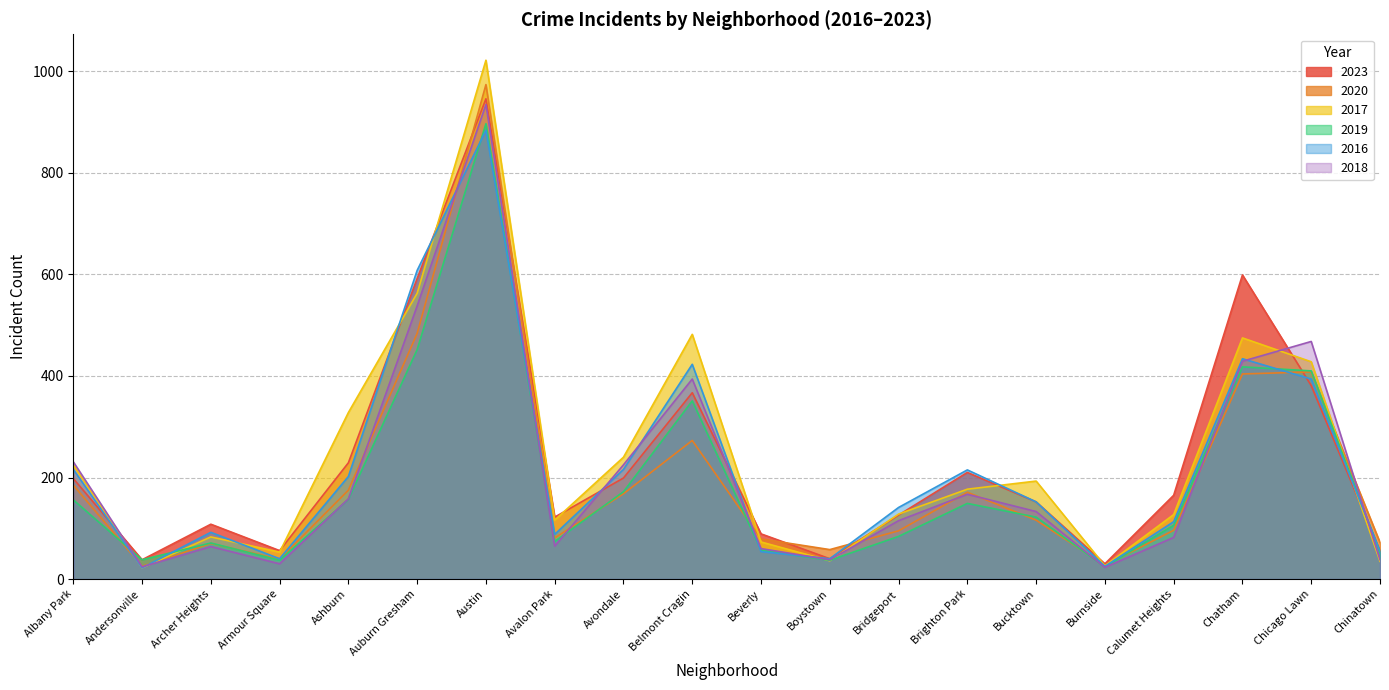

Which series has the largest range (max minus min)?

2017